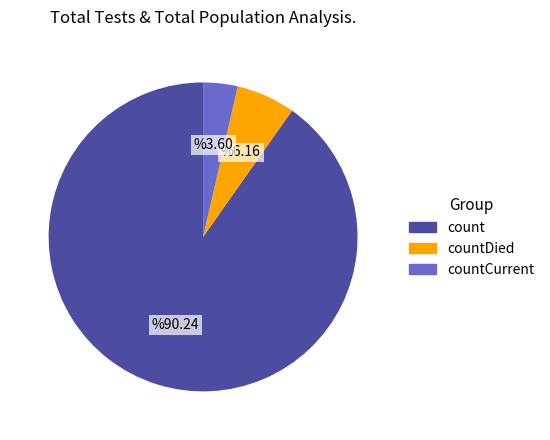

Is there a majority slice in this chart?

Yes